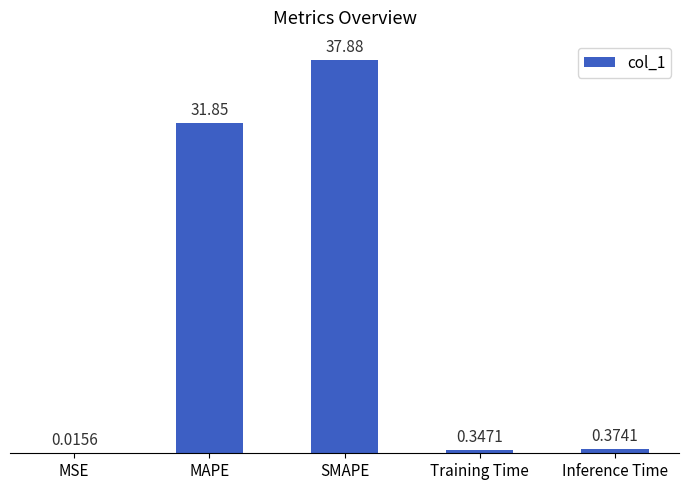

What is the change in value from SMAPE to Training Time?

-37.5